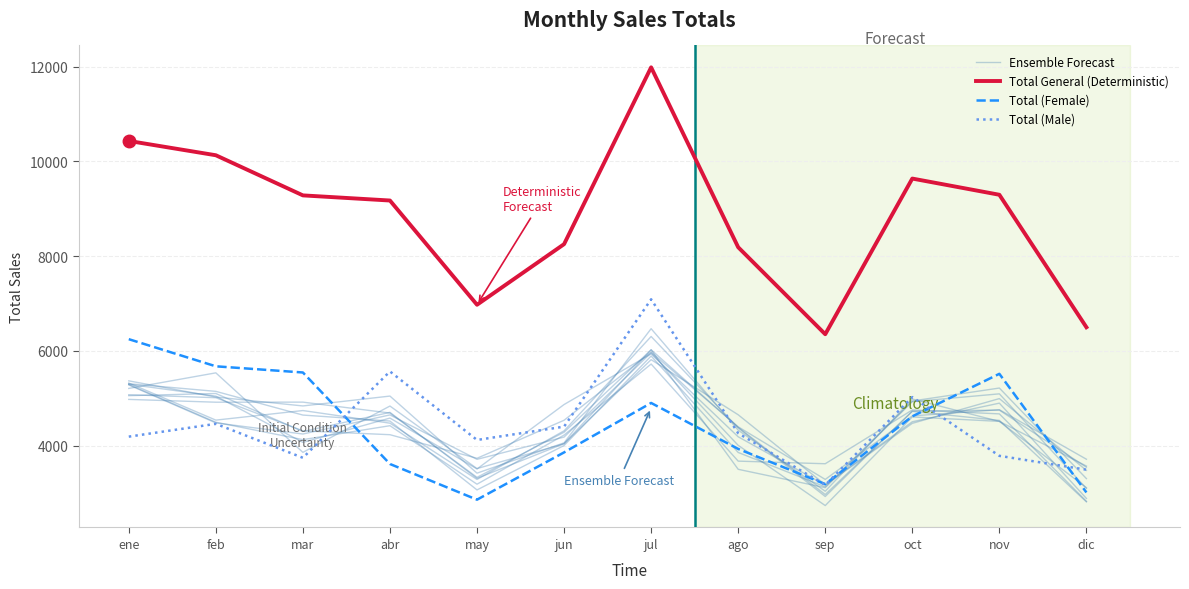

At which label does Total (Male) reach its minimum?

sep